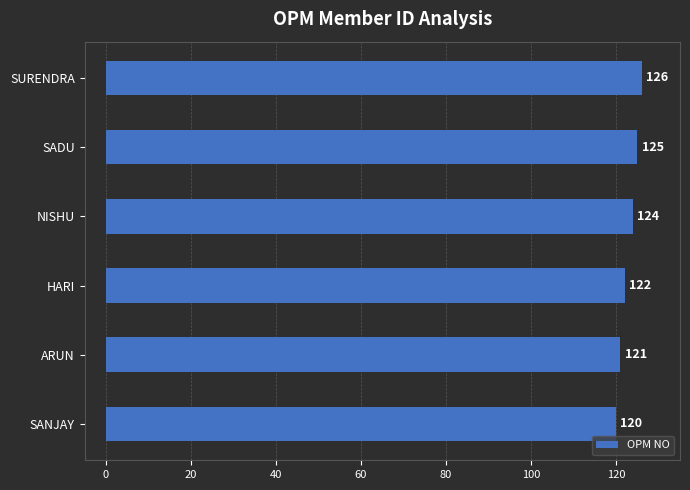

At which label is the value closest to 123?

HARI